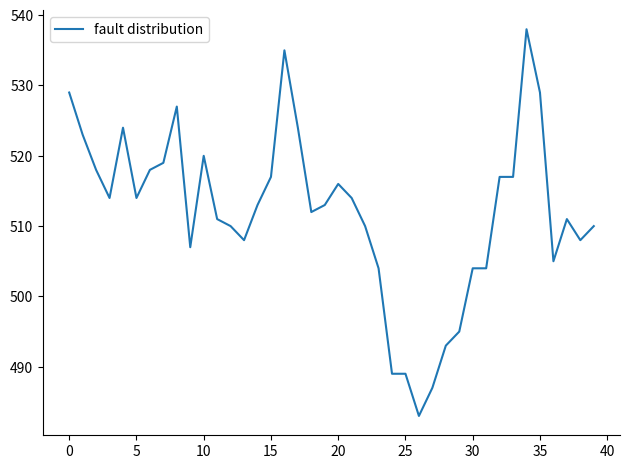

What is the maximum value shown in the chart?

538